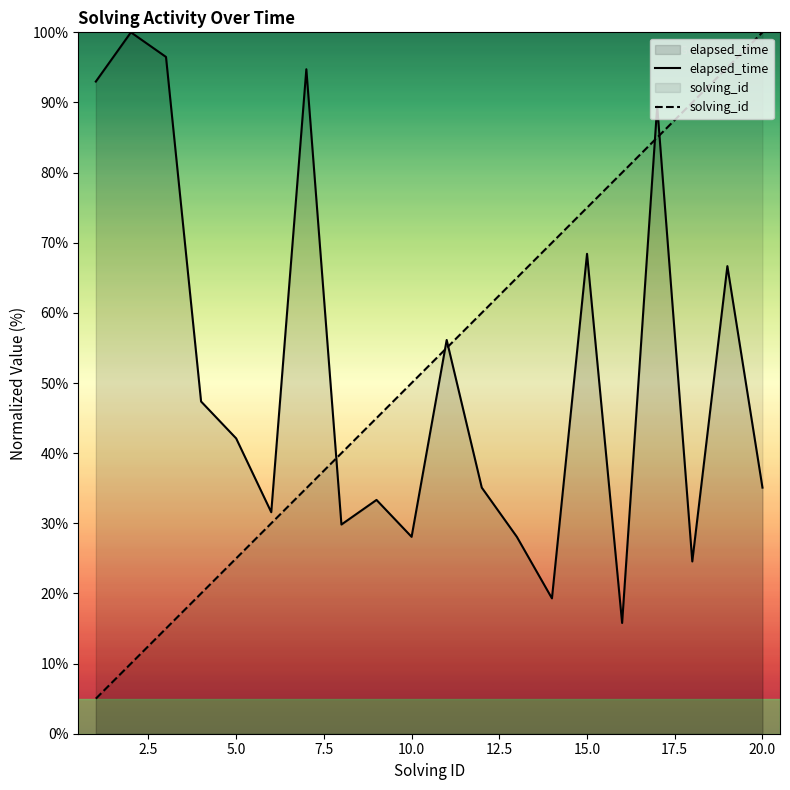

How many lines are shown in the chart?

2